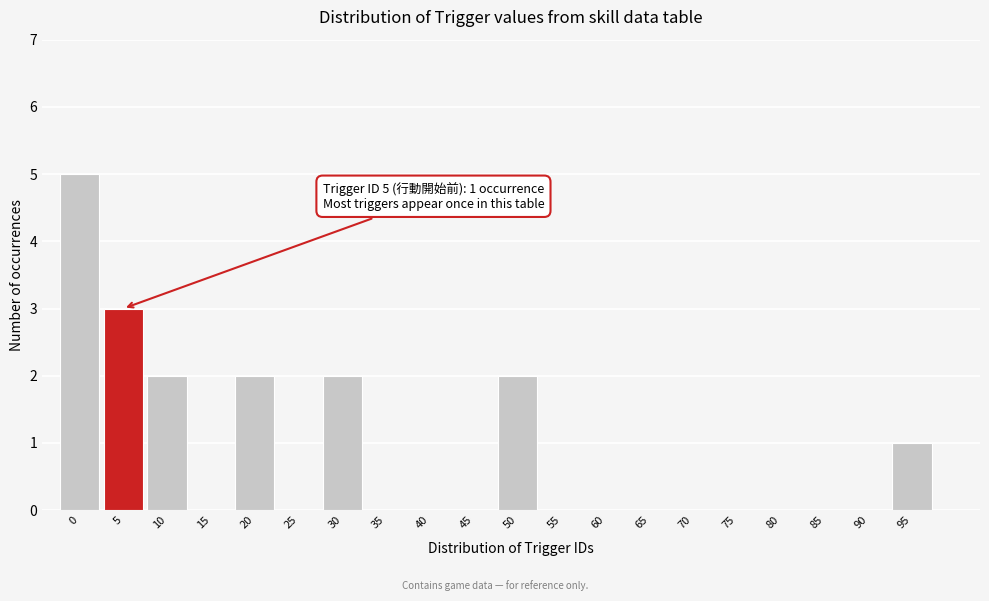

Reading left to right, list all the values displayed in this chart.

0=5	5=3	10=2	15=0	20=2	25=0	30=2	35=0	40=0	45=0	50=2	55=0	60=0	65=0	70=0	75=0	80=0	85=0	90=0	95=1